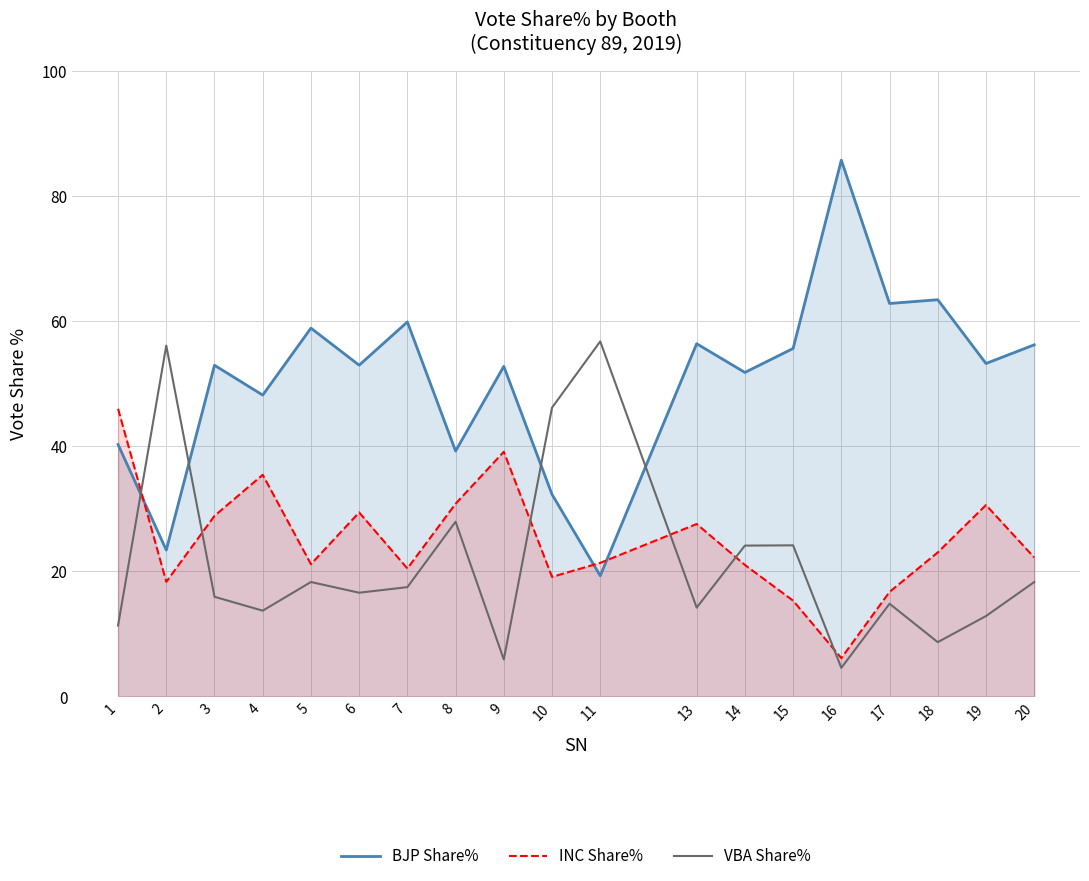

Which series has the widest spread of values?

BJP Share%